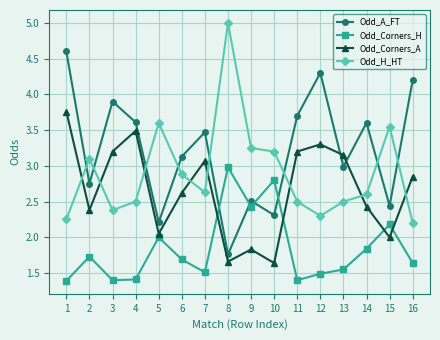

Which category has the lowest value in the Odd_A_FT series?

8